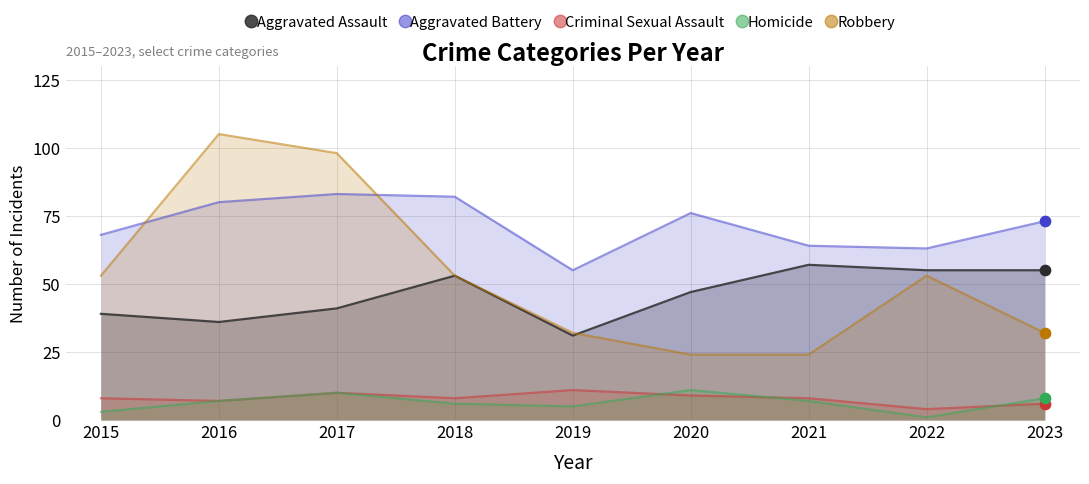

Which series reaches the minimum Y coordinate?

Homicide